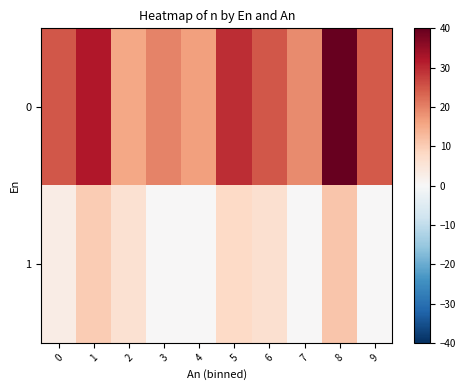

Reading left to right, extract all data points from this chart.

0: 0=24.8	1=32.0	2=15.5	3=19.8	4=16.5	5=29.5	6=24.8	7=19.0	8=40.0	9=24.5
1: 0=3.0	1=10.0	2=6.0	3=0.0	4=0.0	5=8.0	6=6.5	7=0.0	8=11.0	9=0.0